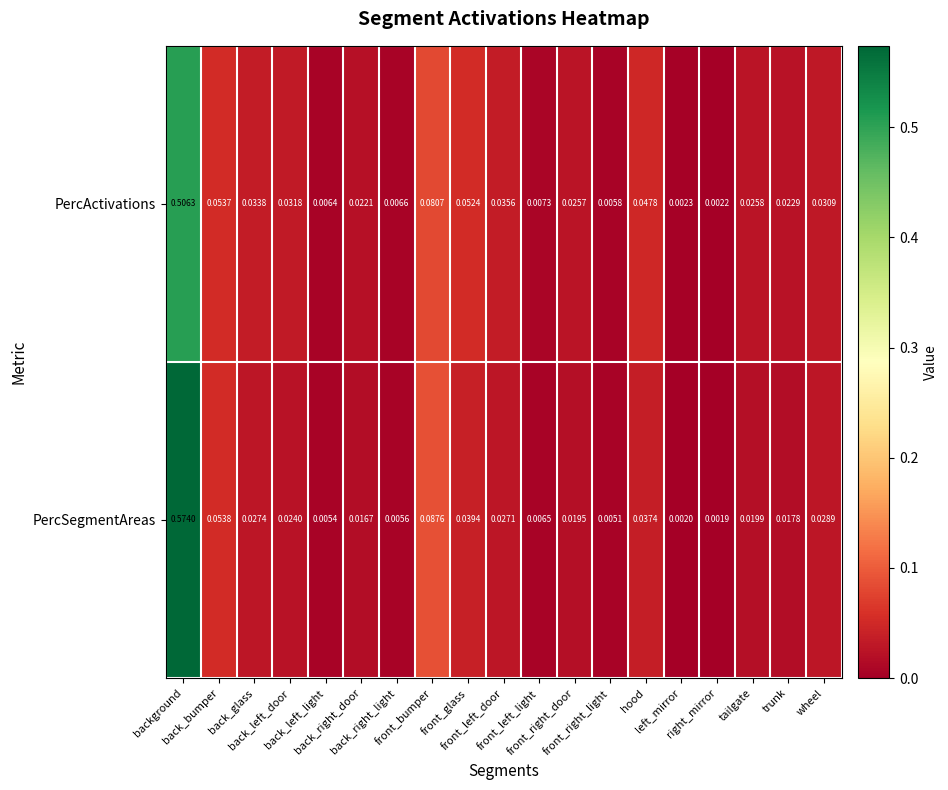

Rank the series by their average value, from lowest to highest.

PercSegmentAreas, PercActivations